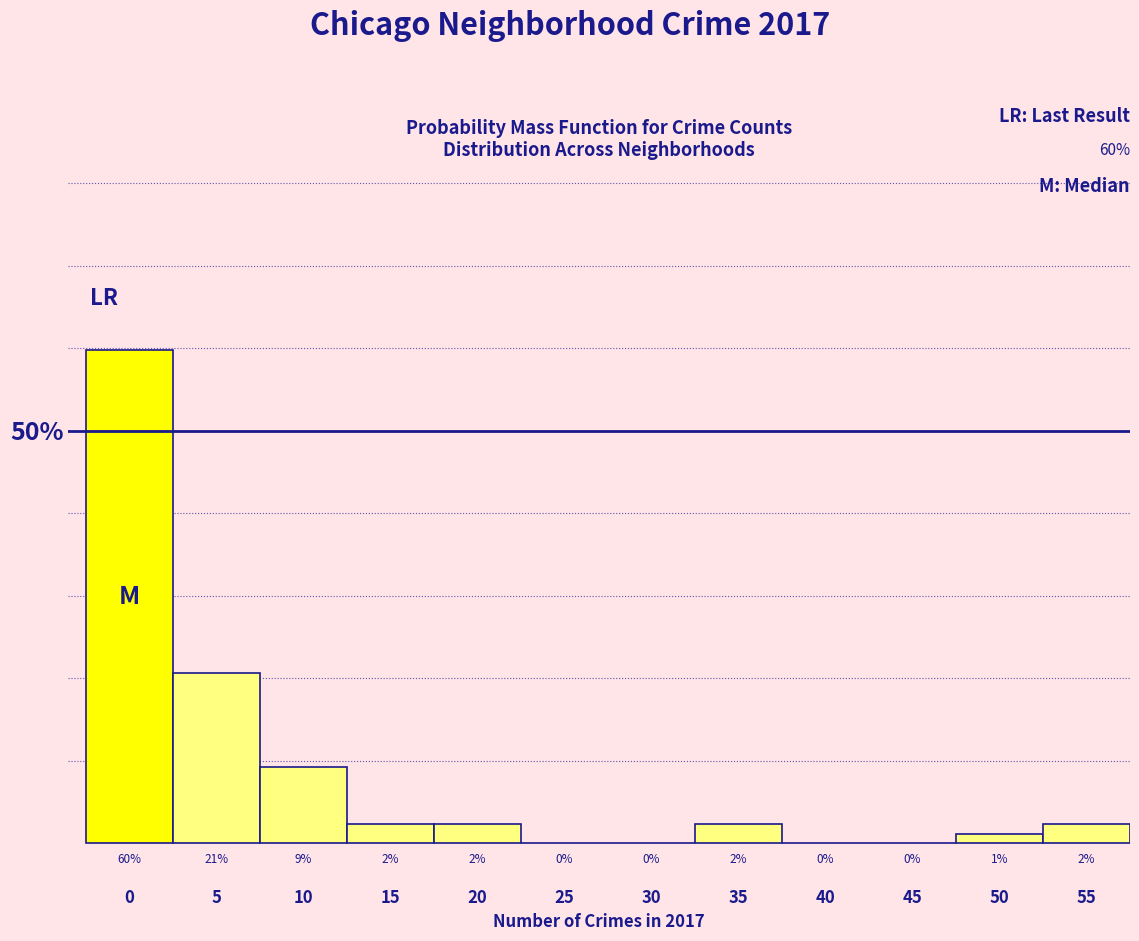

Are the bars horizontal?

No